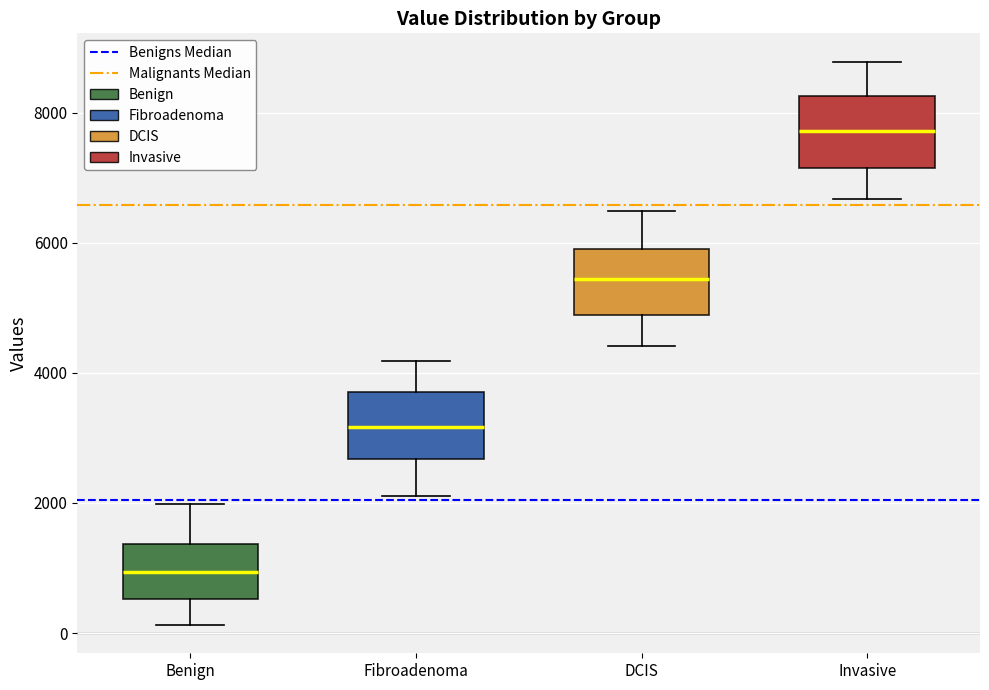

Which box has the highest median line?

Invasive